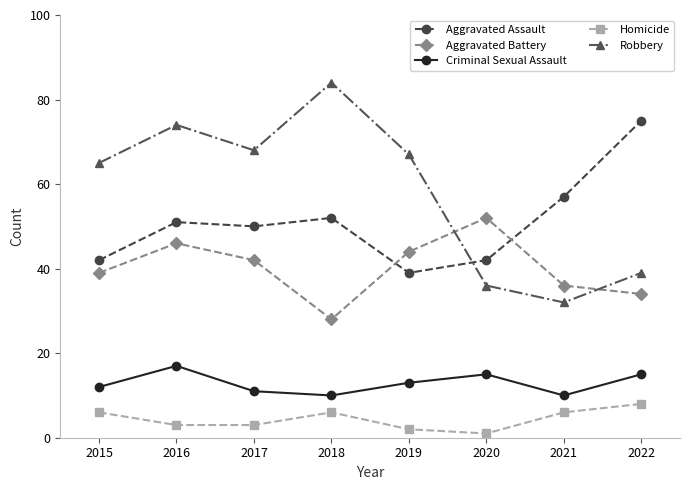

True or false: Aggravated Battery and Robbery intersect in this chart.

True